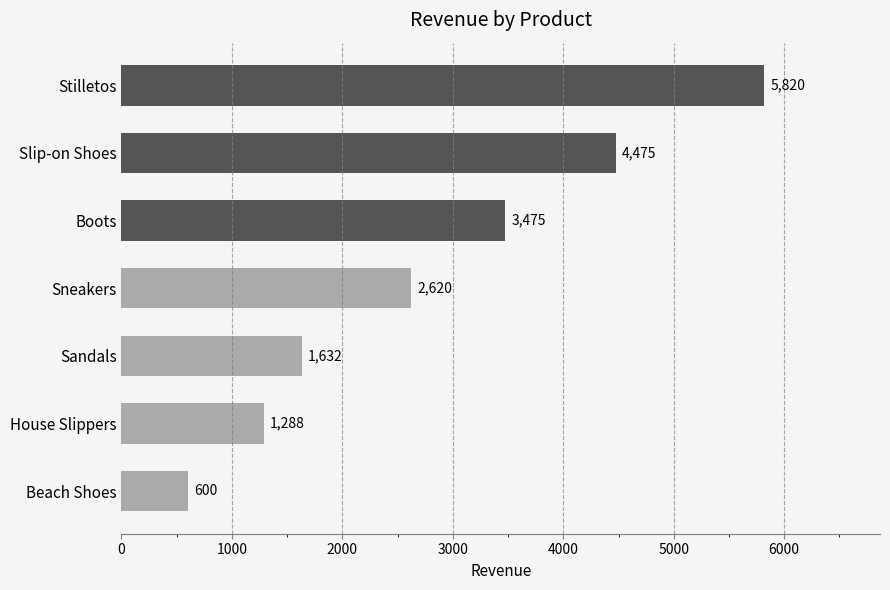

How many data points does each series have?

7